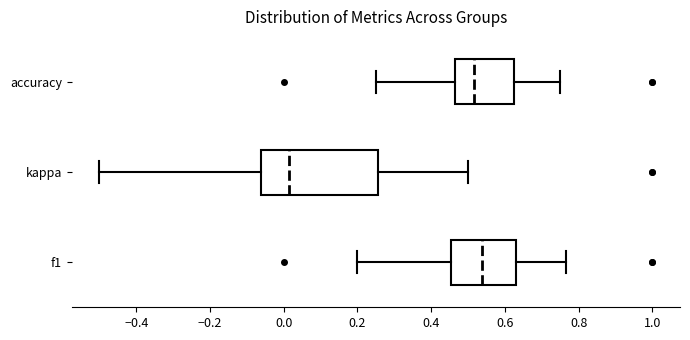

Reading bottom to top, read every box against the x-axis: the position of its median line, the range the box covers, and the ends of its whiskers. The values are not printed on the chart, so give them approximately, as read against the axis.

f1: median 0.54, box 0.46 to 0.62, whiskers 0.20 to 0.76
kappa: median 0.02, box -0.06 to 0.26, whiskers -0.50 to 0.50
accuracy: median 0.52, box 0.46 to 0.62, whiskers 0.26 to 0.76